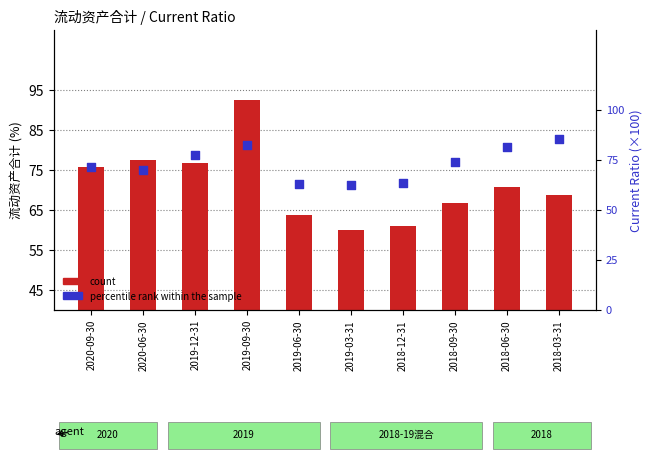

Which series has the widest spread of Y values?

count